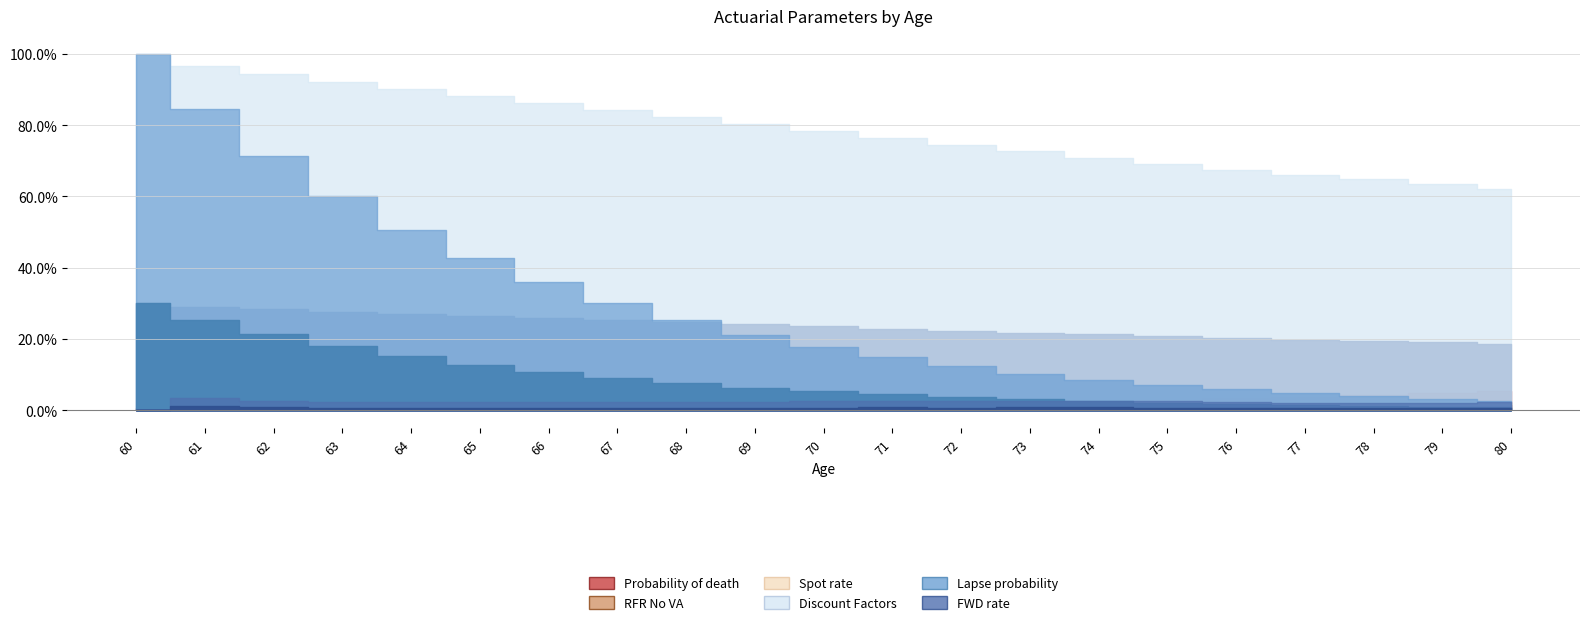

At how many categories does at least one series exceed 0?

21